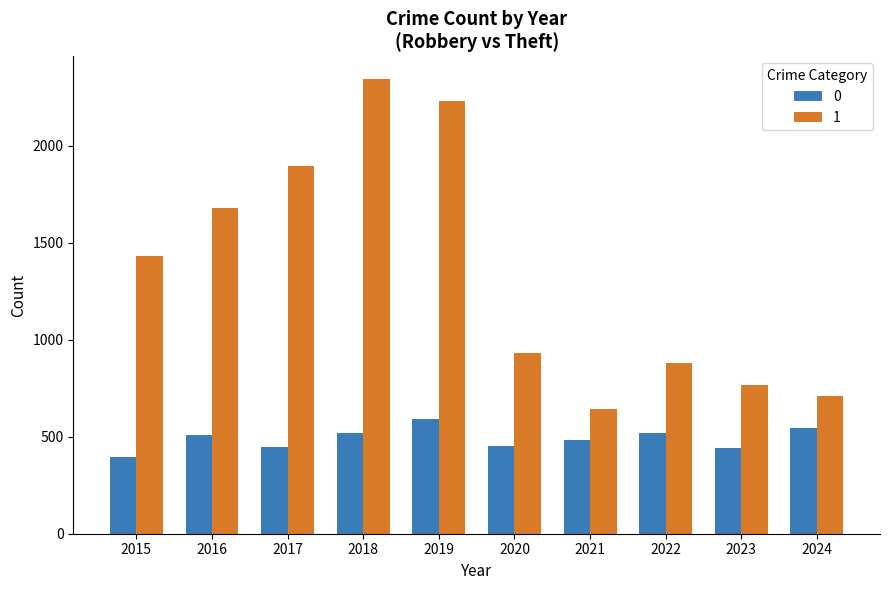

Which category has the highest value across all series?

2018